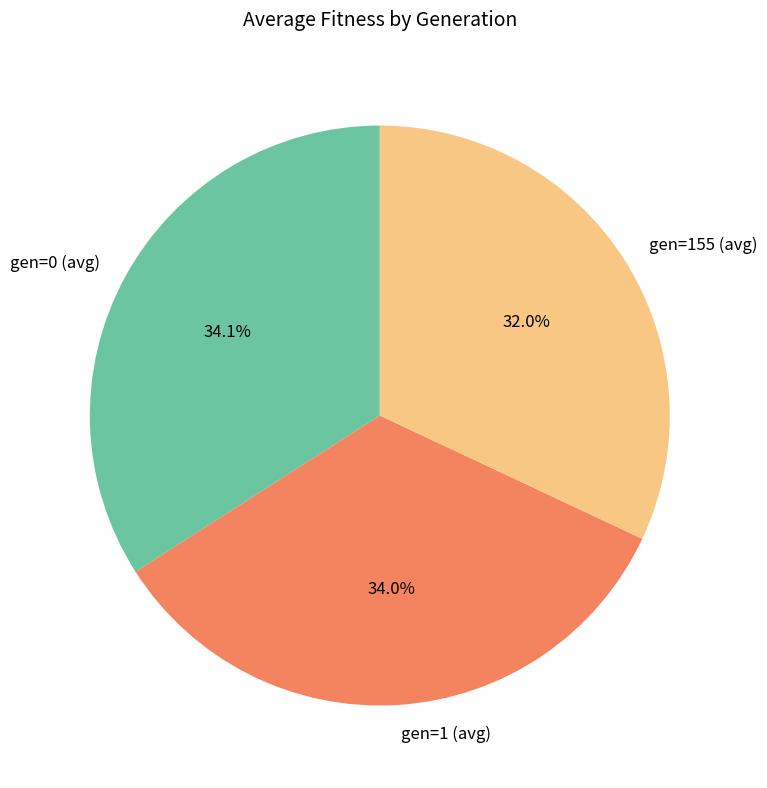

How many slices are in this pie chart?

3